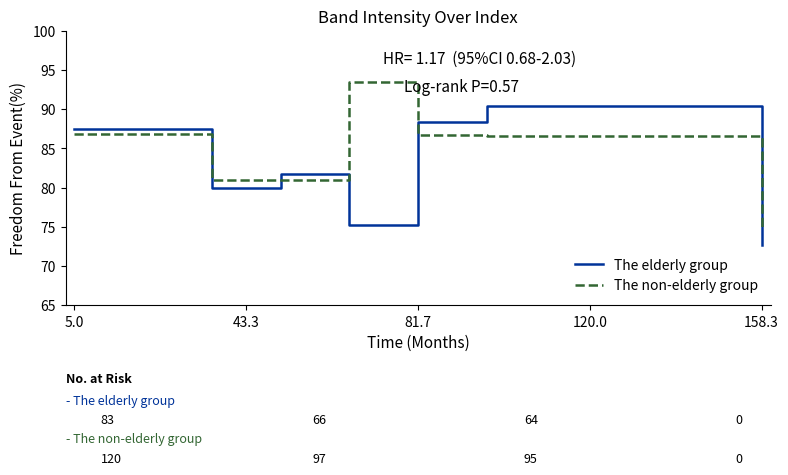

List the series in order of their peak value, lowest first.

The elderly group, The non-elderly group